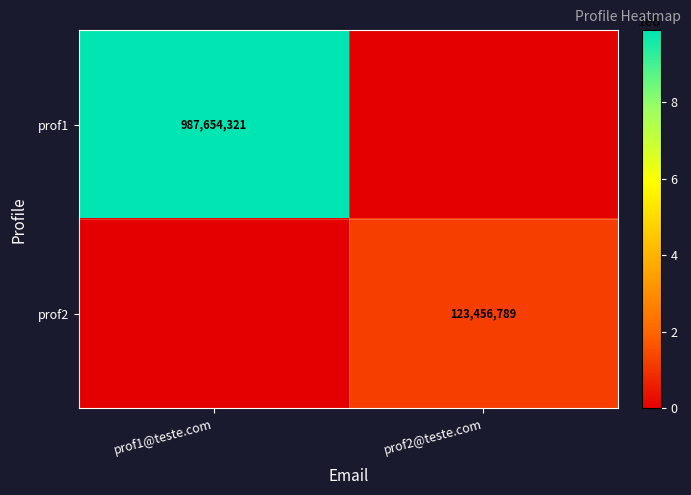

Is it true that prof1 equals 1584481566 at prof1@teste.com?

False